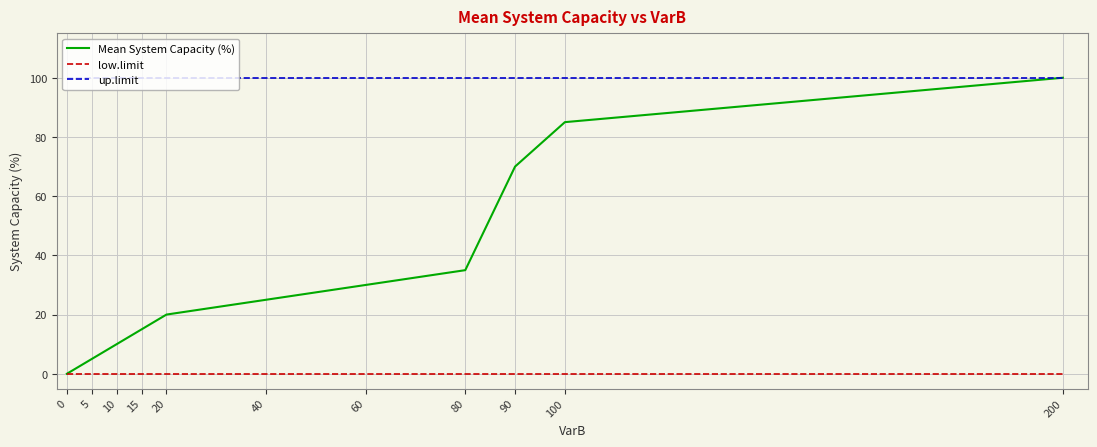

Rank the series by their average value, from lowest to highest.

low.limit, Mean System Capacity (%), up.limit